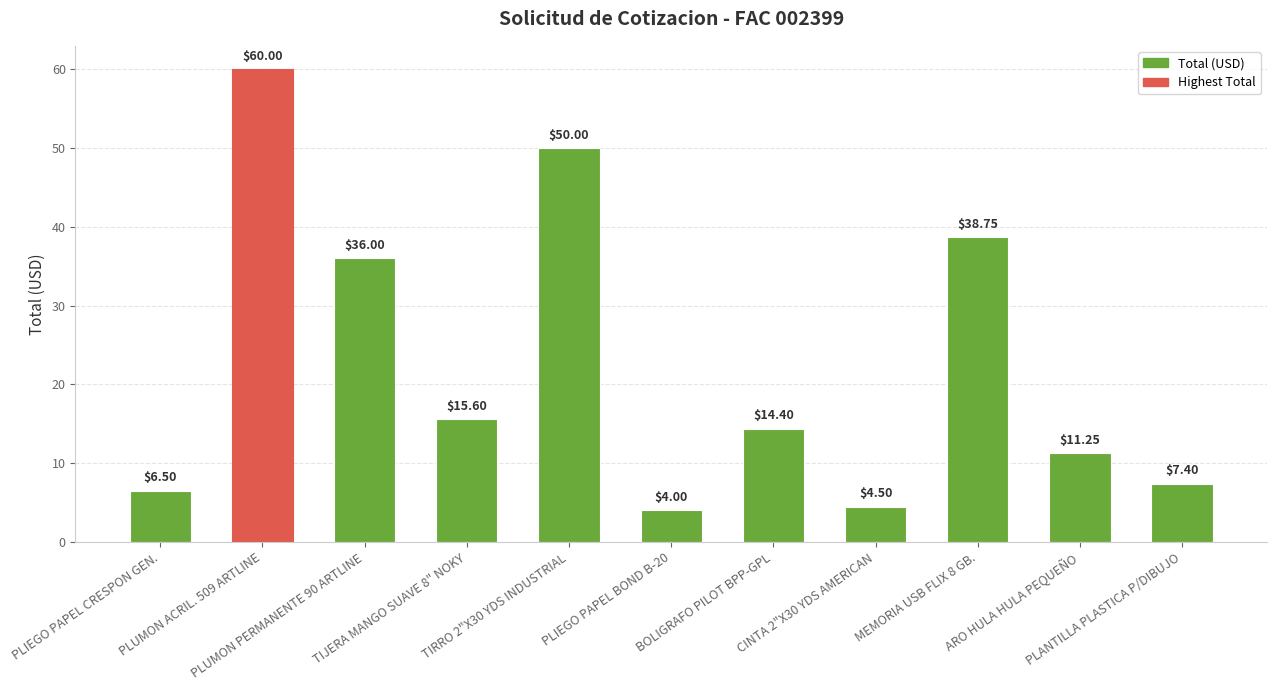

What is the value of the 7th bar from the left?

14.4